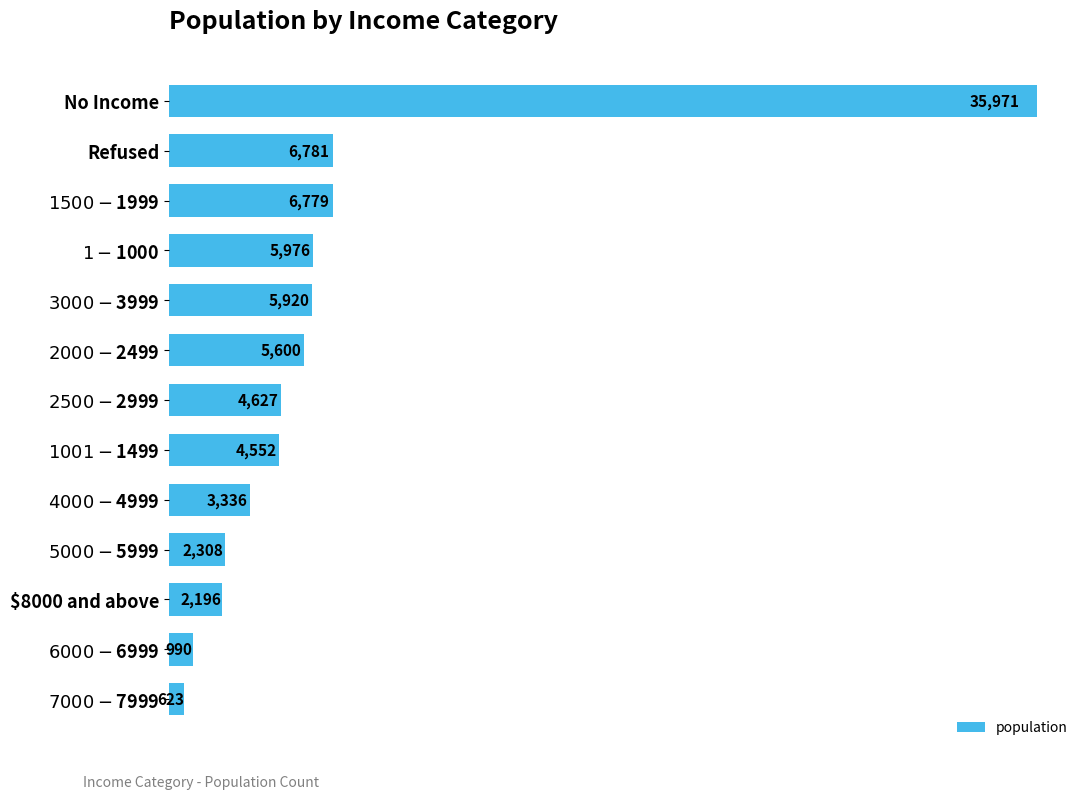

At which label is the value closest to 18297?

Refused